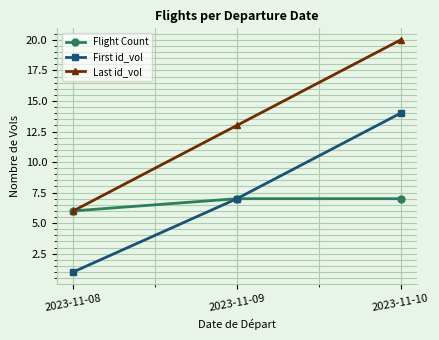

What is the difference between the maximum and minimum values in the Flight Count series?

1